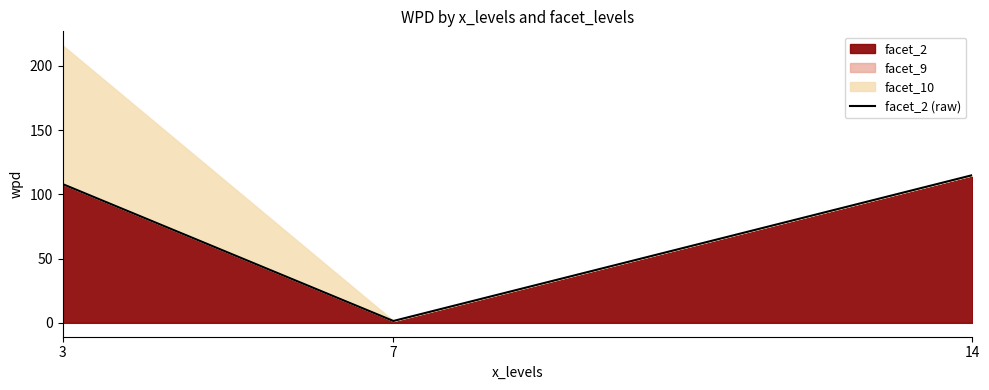

What is the change in value from 3 to 7?

-106.6